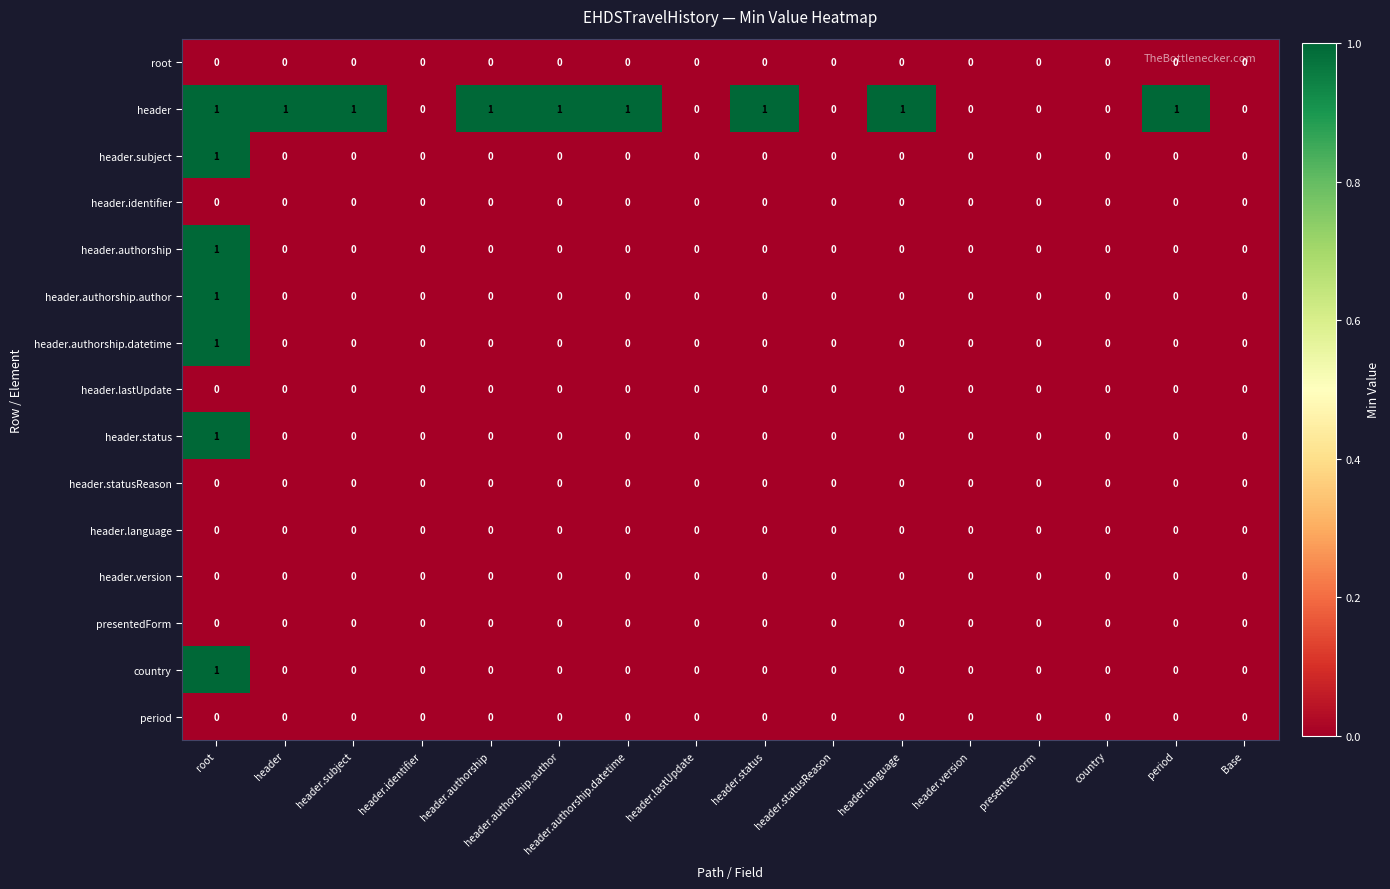

The header.authorship.datetime series shows 0 at header.language. True or false?

True